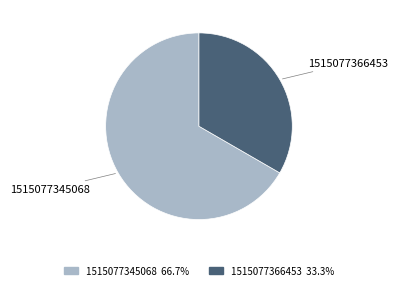

Rank the categories by value from lowest to highest.

1515077366453, 1515077345068